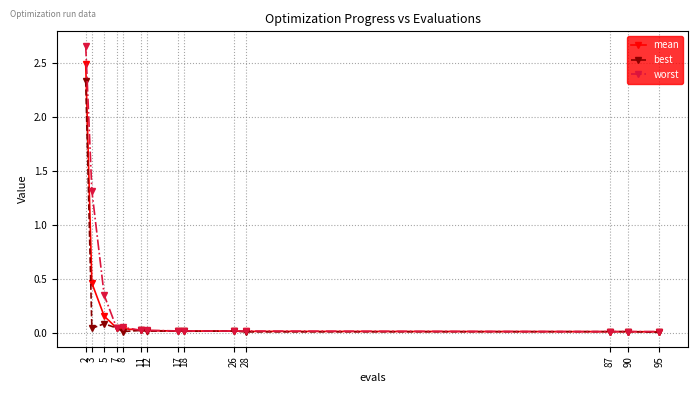

List the series in order of their peak value, highest first.

worst, mean, best